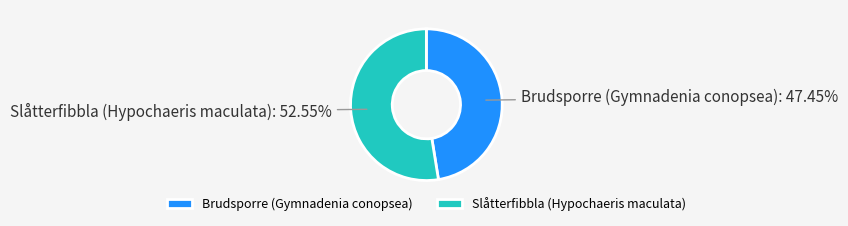

Is the sum of Brudsporre (Gymnadenia conopsea) and Slåtterfibbla (Hypochaeris maculata) greater than half?

Yes